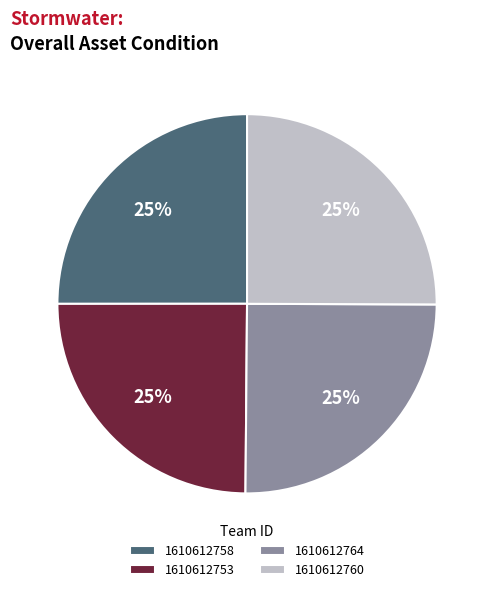

True or false: 1610612753 accounts for 34% of the total.

False